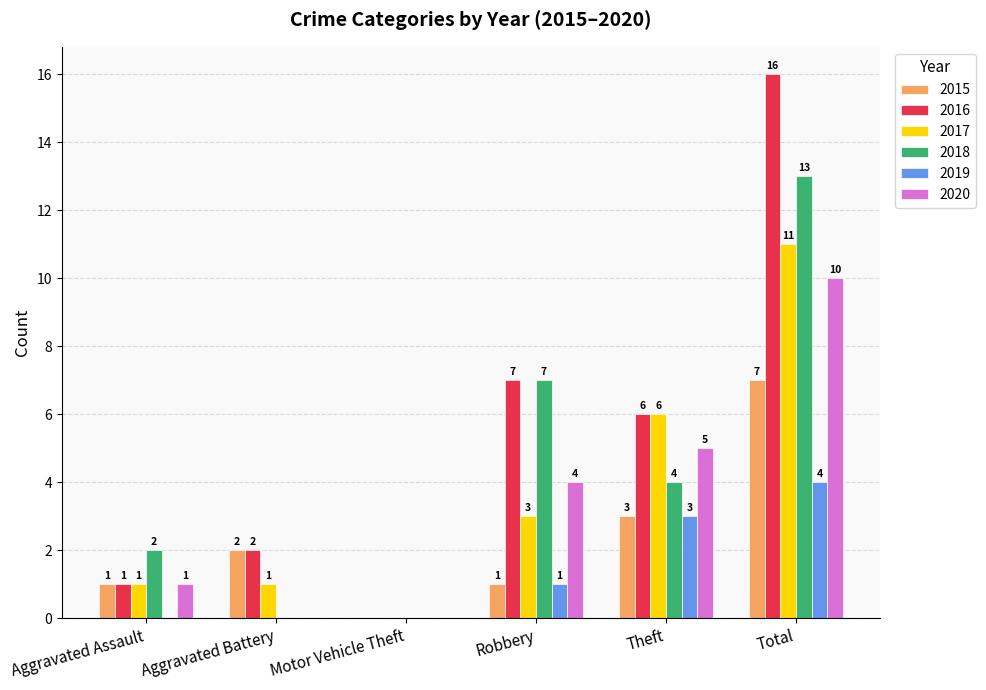

What is the spread (max minus min) of values at Robbery?

6